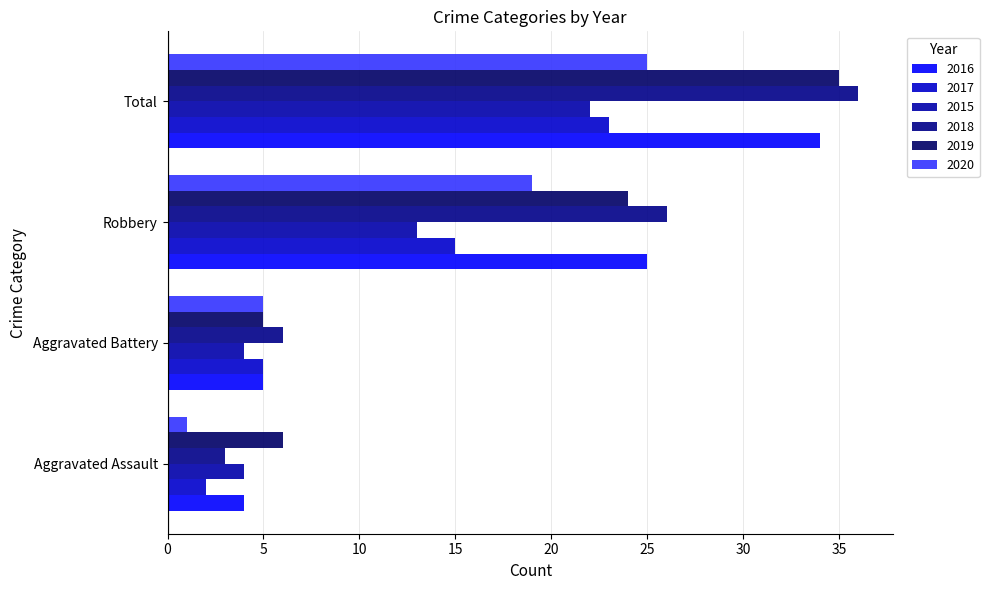

Which category has the lowest value across all series?

Aggravated Assault